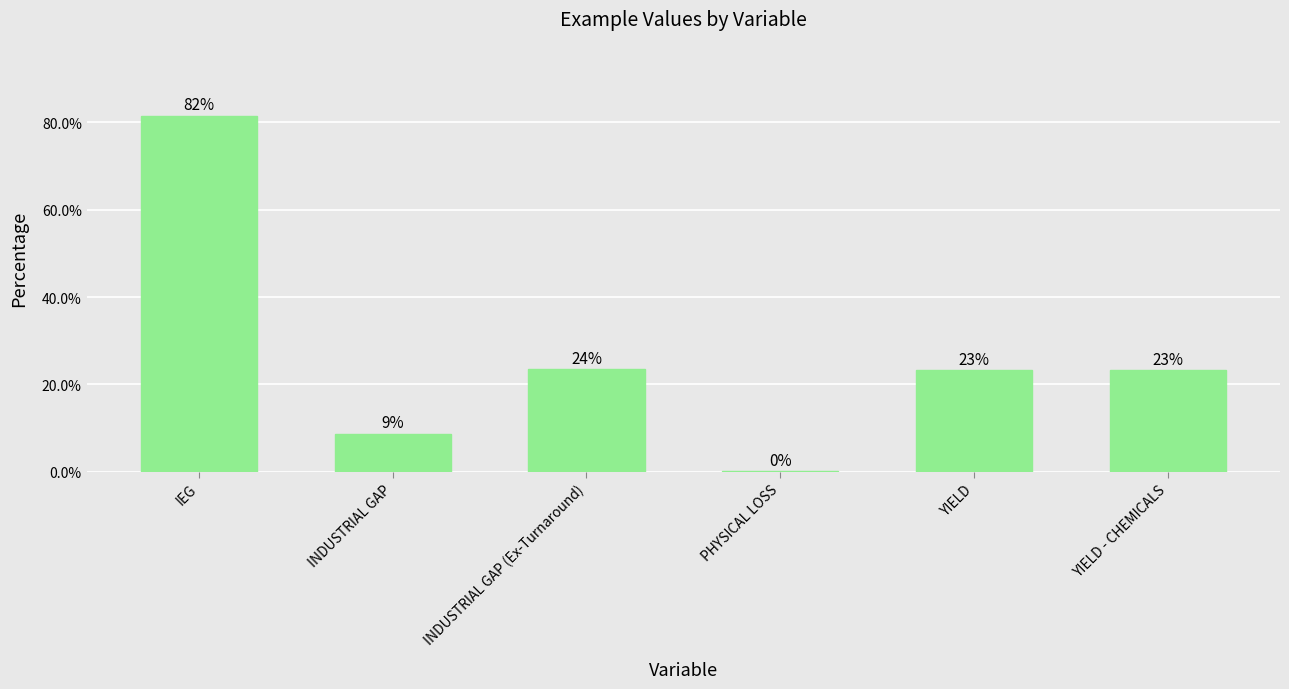

What is the sum of all values?

1.6